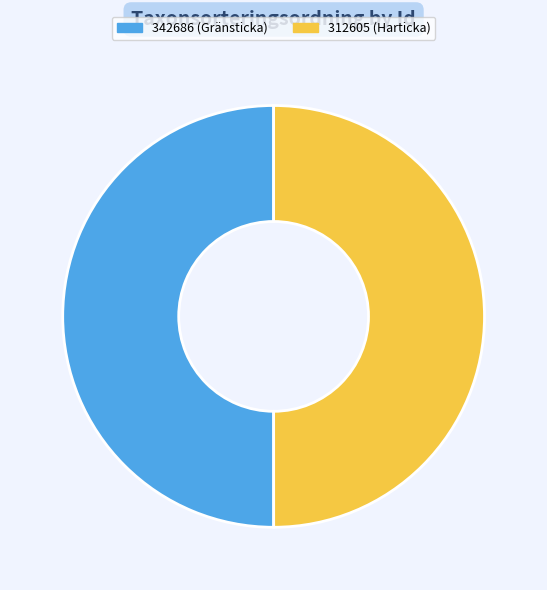

Combined, do 312605 (Harticka) and 342686 (Gränsticka) account for over 50%?

Yes